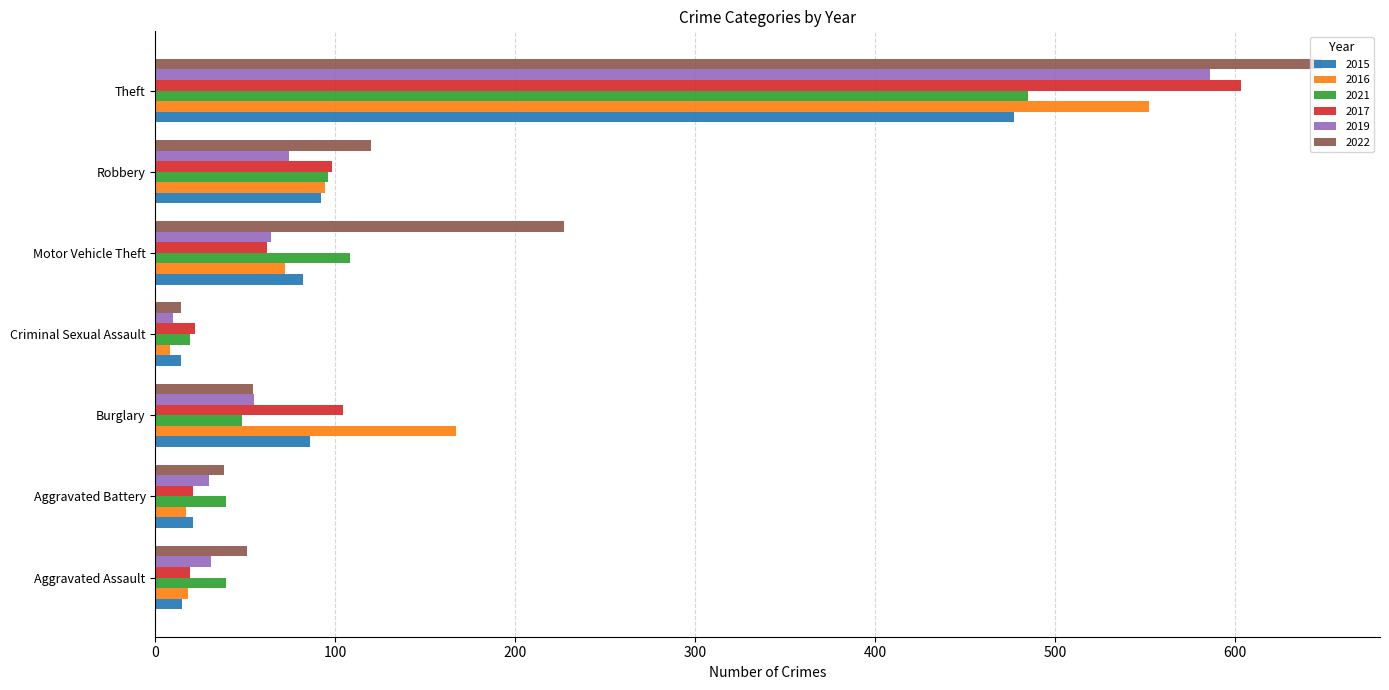

What is the total value across all series at Aggravated Assault?

173